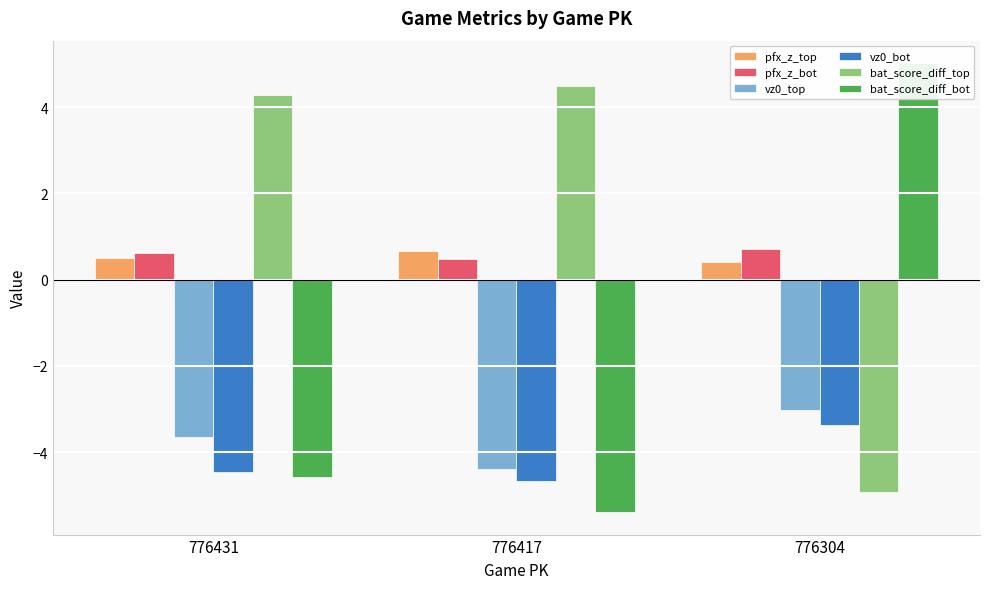

True or false: pfx_z_bot has a value of 1.3 at 776304.

False